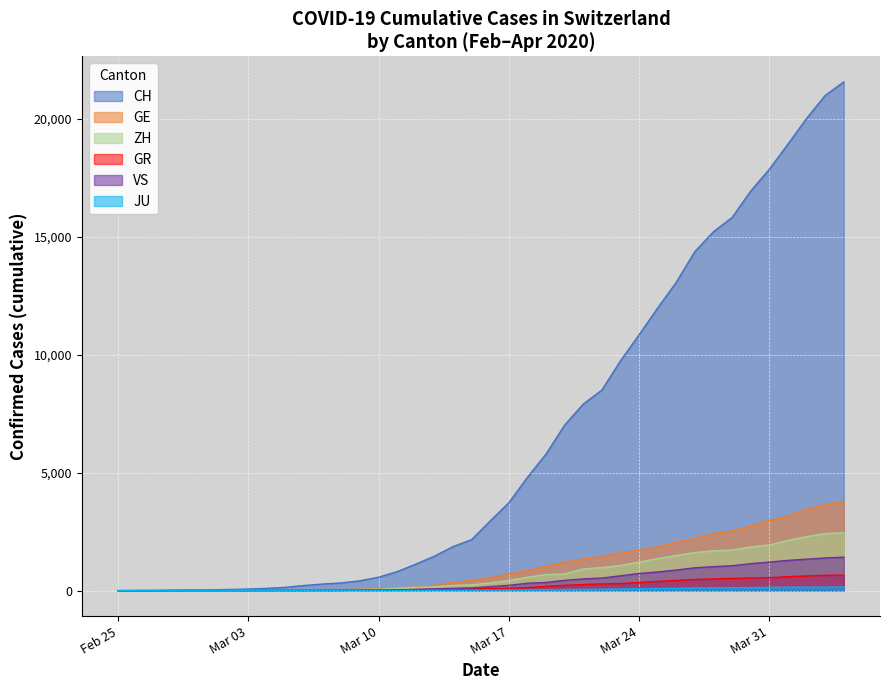

What is the maximum value shown in the chart?

21554